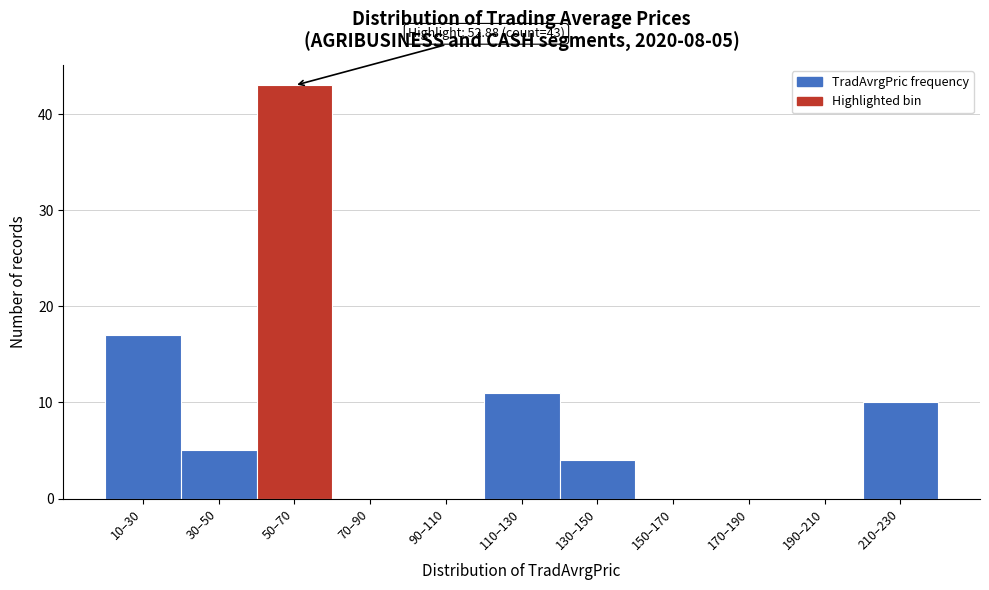

Reading left to right, extract all data points from this chart.

10–30=17	30–50=5	50–70=43	70–90=0	90–110=0	110–130=11	130–150=4	150–170=0	170–190=0	190–210=0	210–230=10